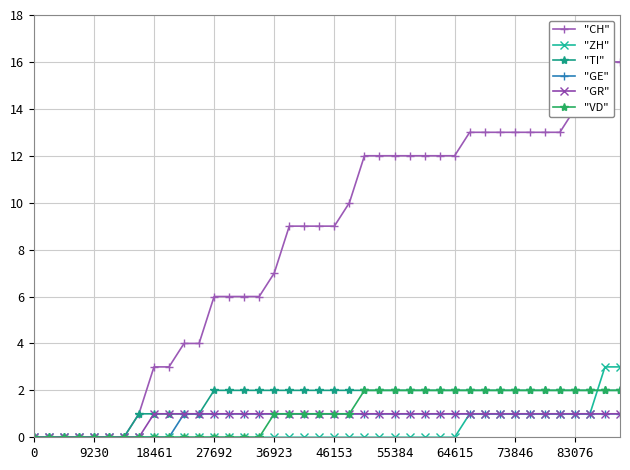

What is the approximate value of "GE" at 64615?

1